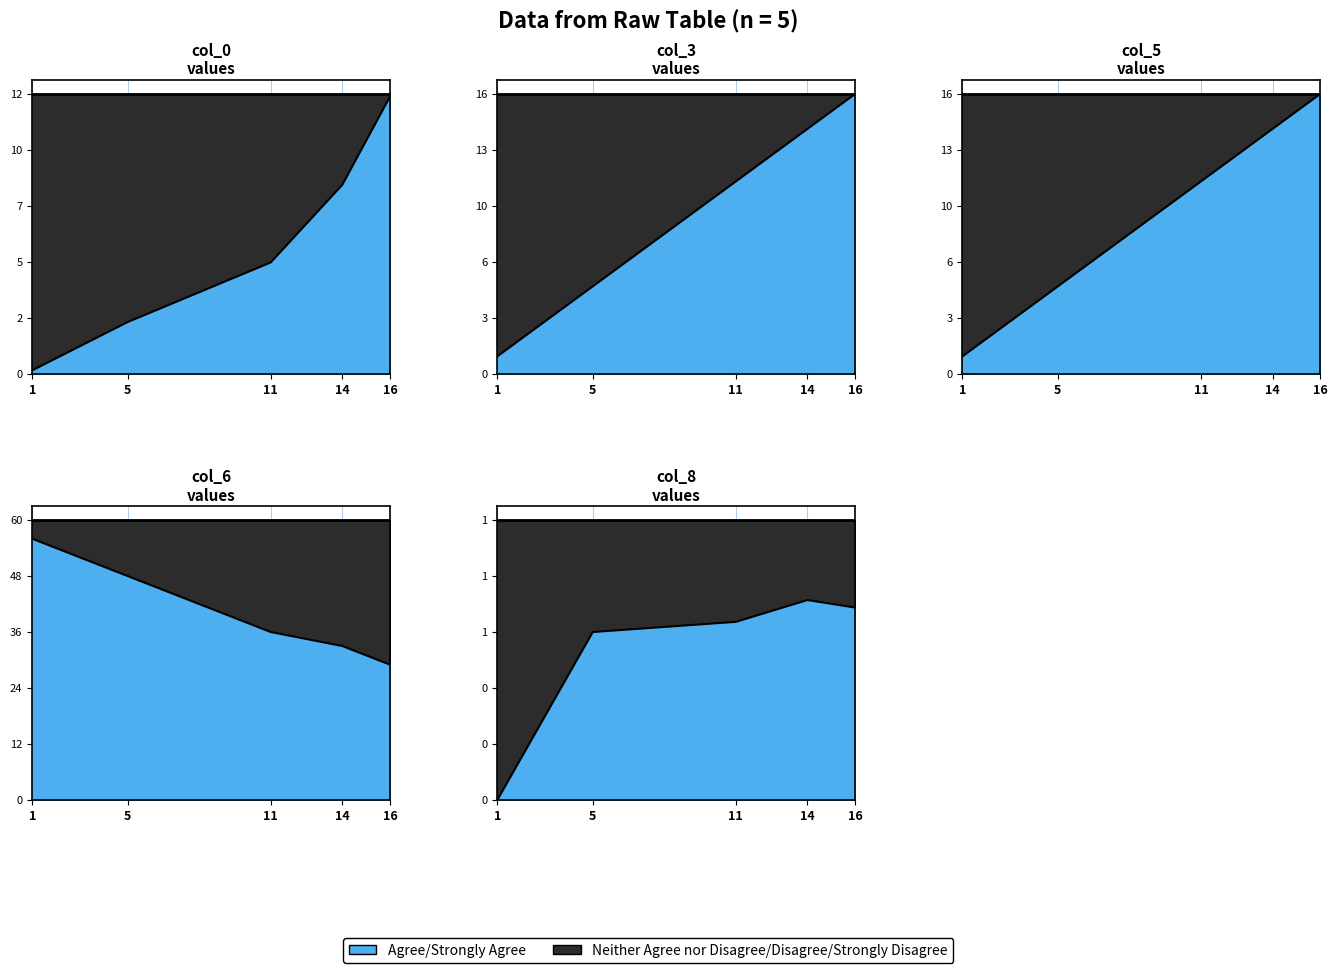

Which has a higher value, 14 or 11?

14